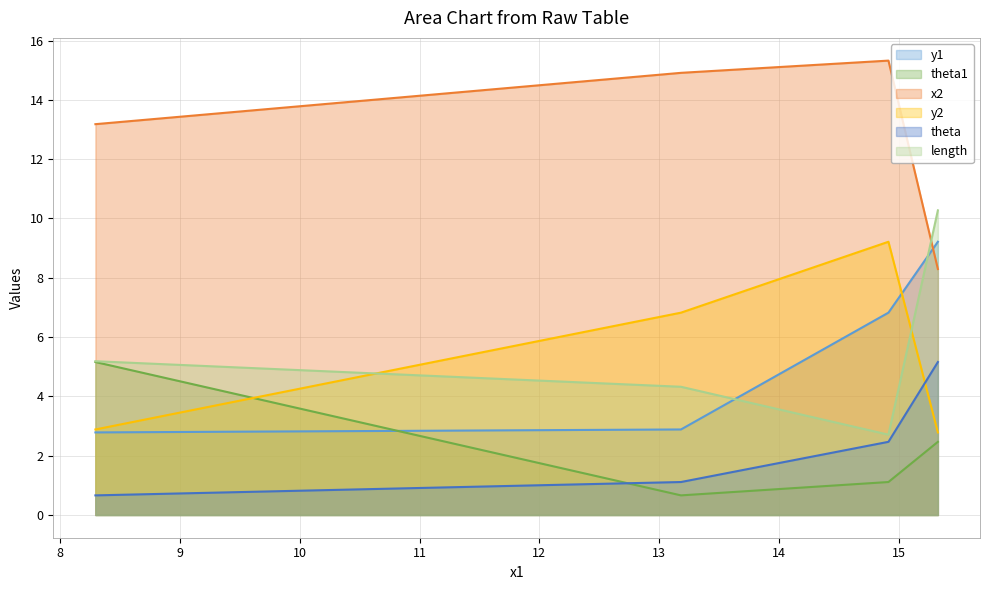

Reading left to right, transcribe all the data shown in this chart.

y1: 2.8	2.9	6.8	9.2
theta1: 5.2	0.7	1.1	2.5
x2: 13.2	14.9	15.3	8.3
y2: 2.9	6.8	9.2	2.8
theta: 0.7	1.1	2.5	5.2
length: 5.2	4.3	2.7	10.3